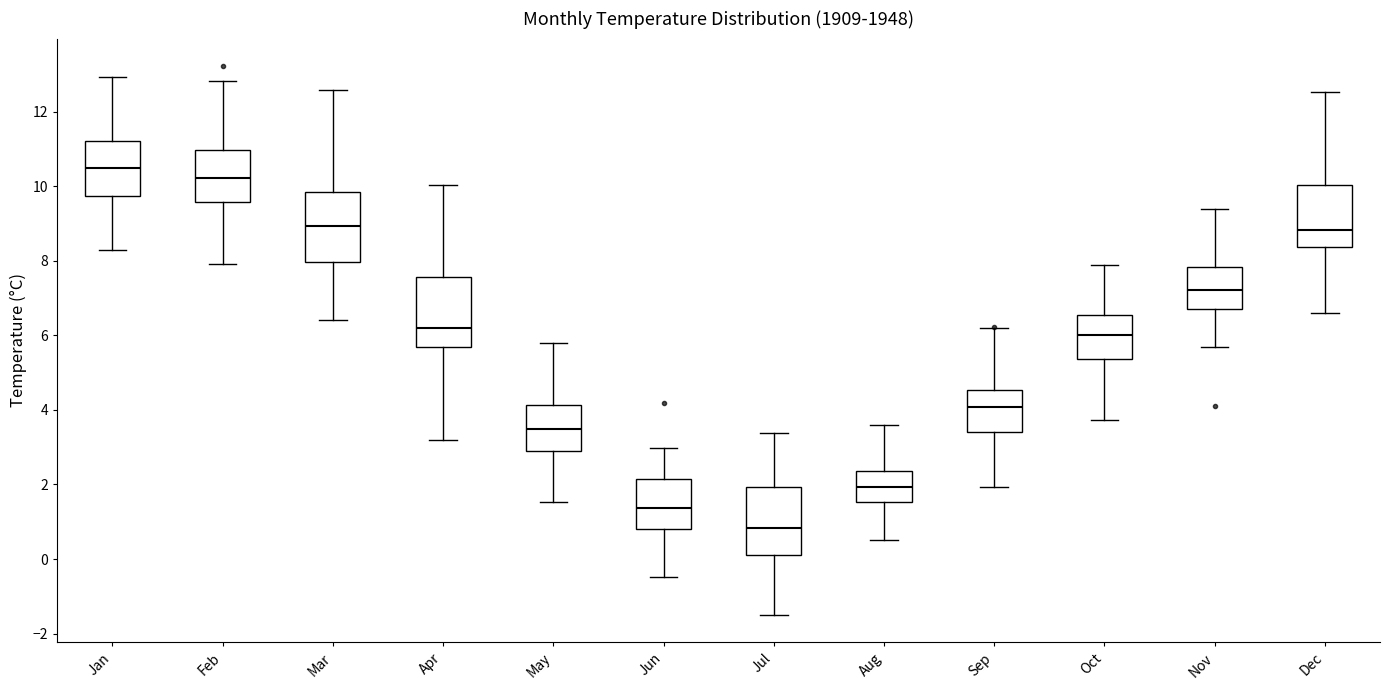

Which box has the lowest median line?

Jul